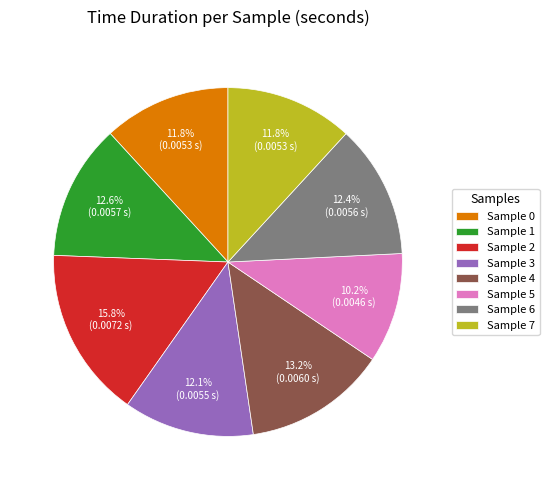

Is there a majority slice in this chart?

No